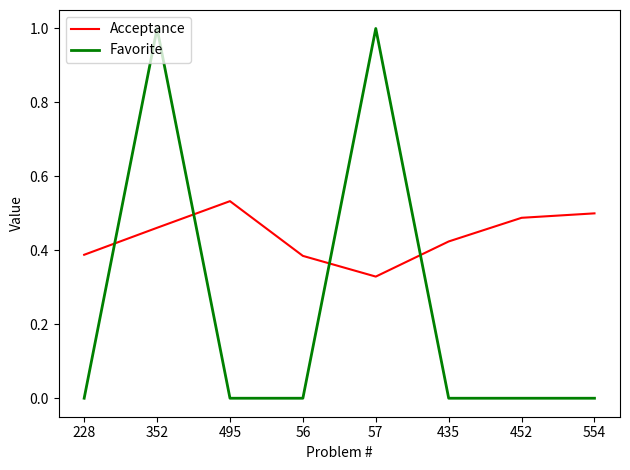

What position from the left is 56?

4